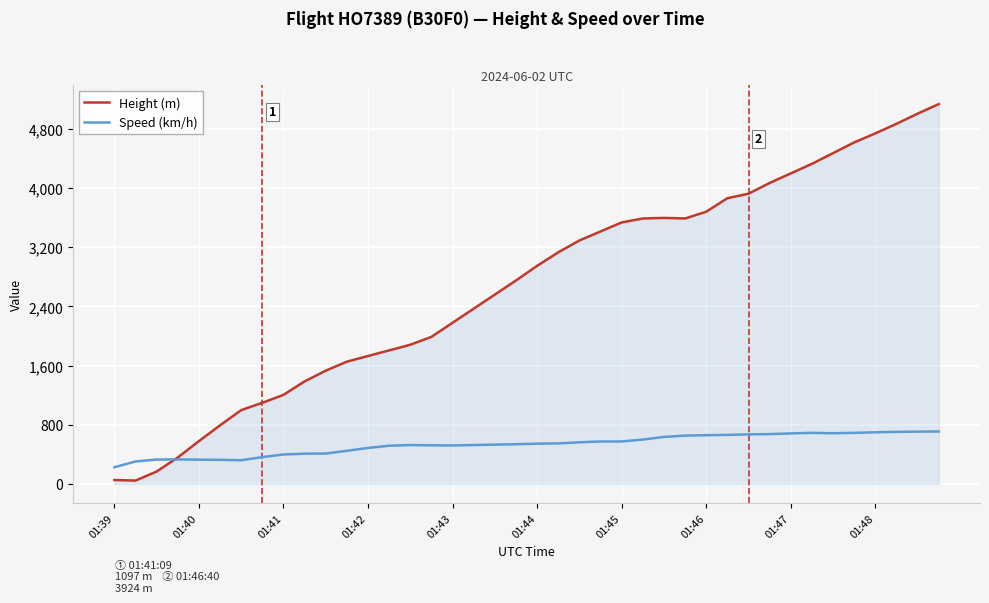

Which series has the largest range (max minus min)?

Height (m)